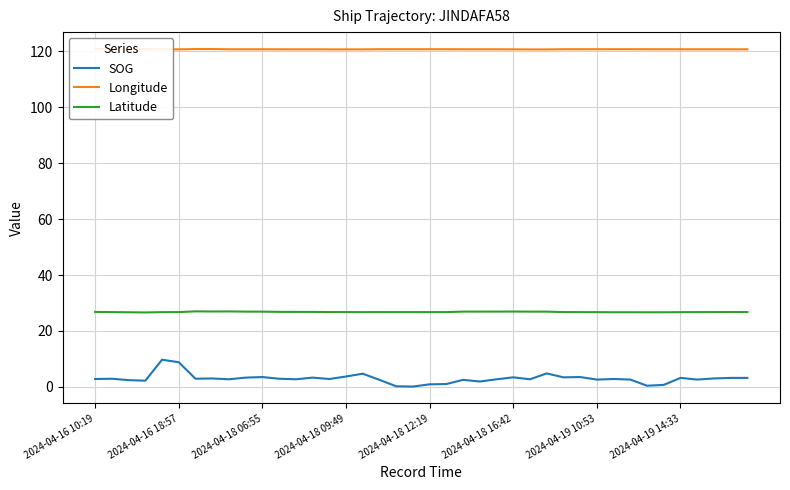

The value of Latitude at 27 is 26.9. True or false?

True